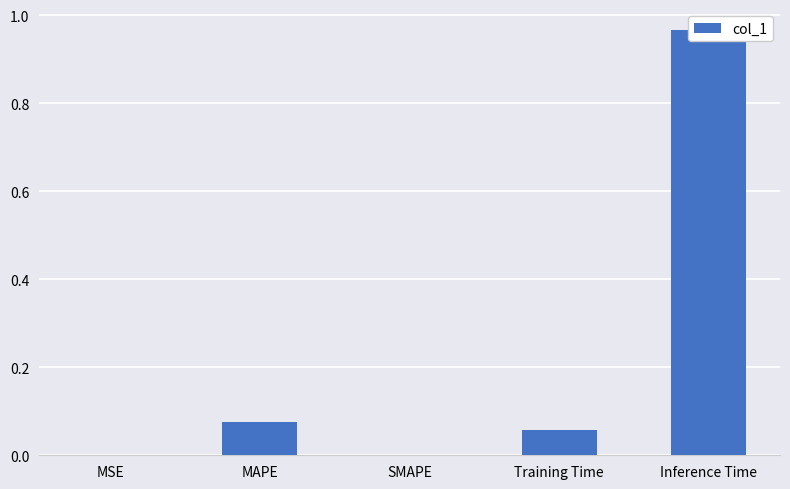

What is the average value?

0.2